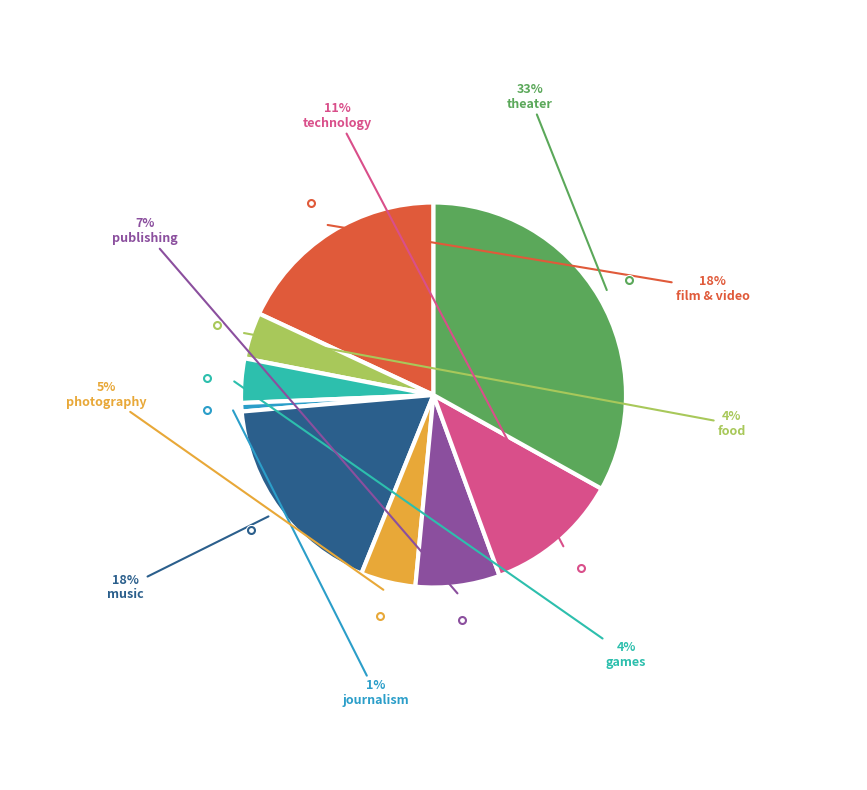

Count the number of slices in the pie.

9